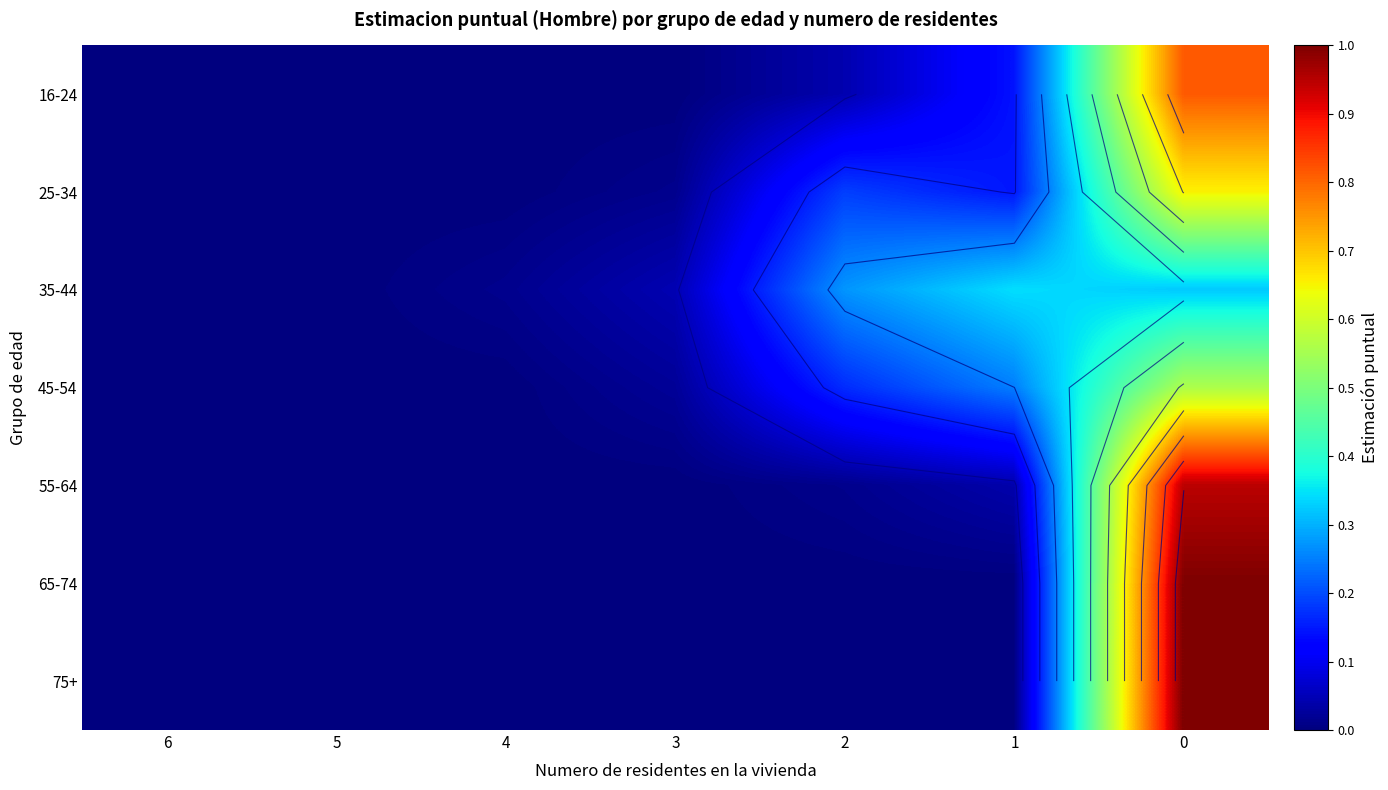

How many series are shown in this chart?

7